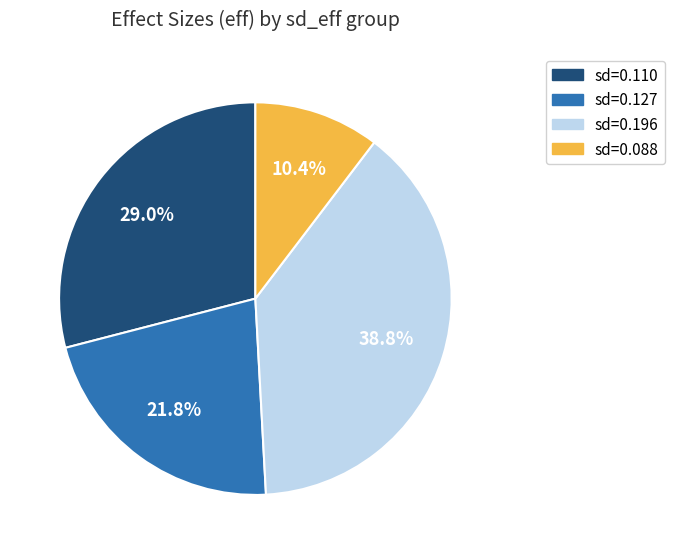

To the nearest percent, what is the difference between the largest and smallest slice percentages?

28%